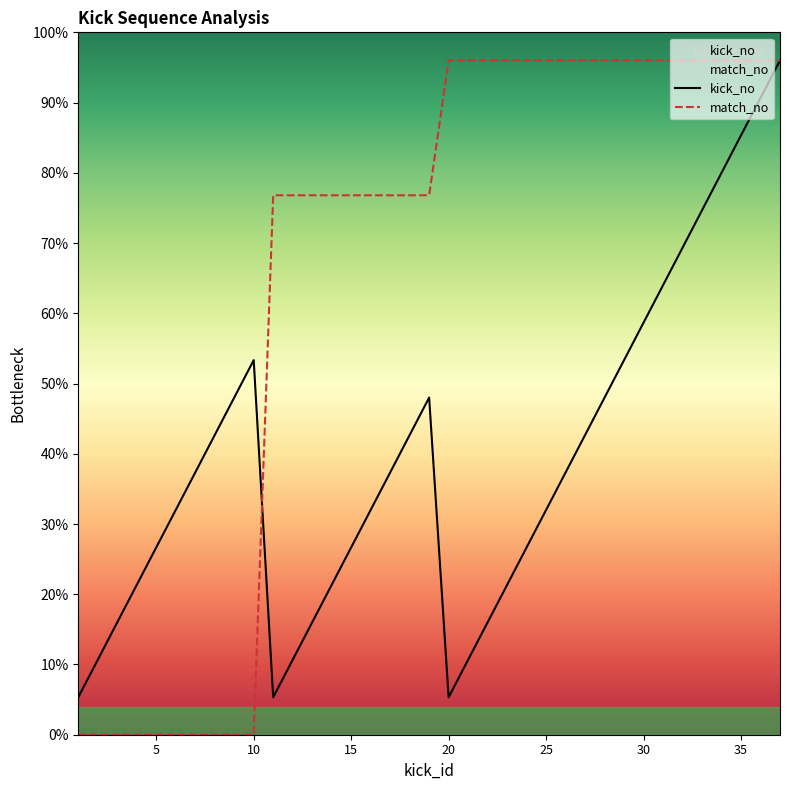

How many values in the match_no series are below 38?

10